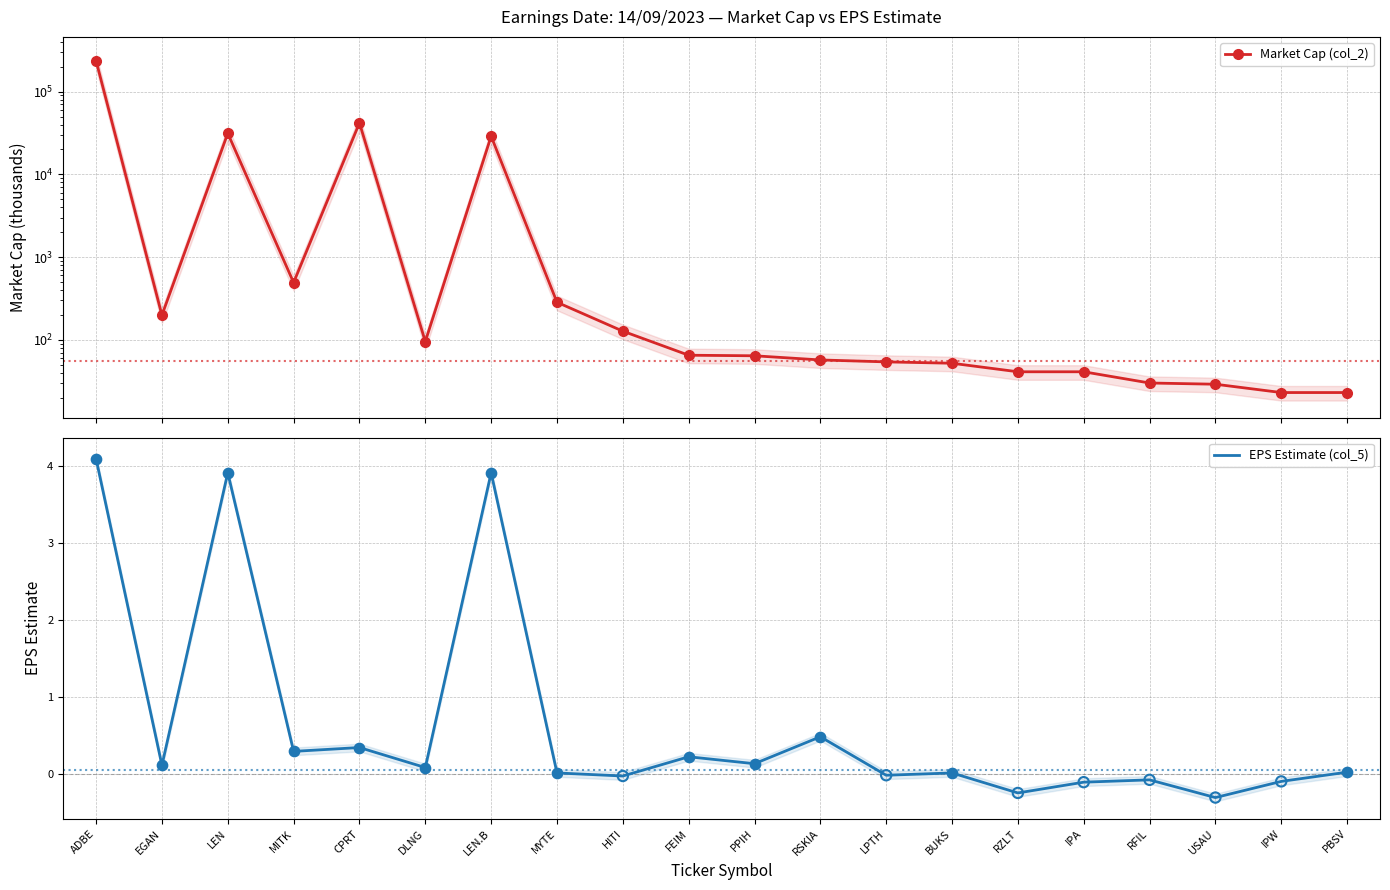

Which series contains the highest Y value?

Market Cap (col_2)